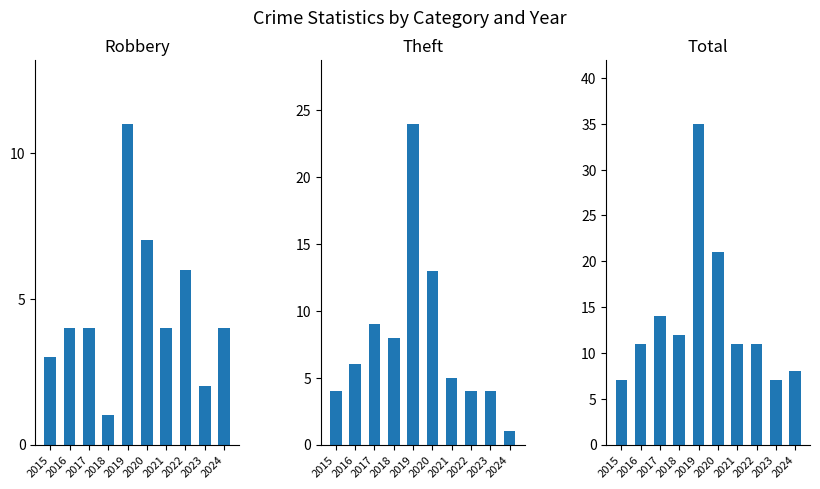

How many groups of bars are there?

10